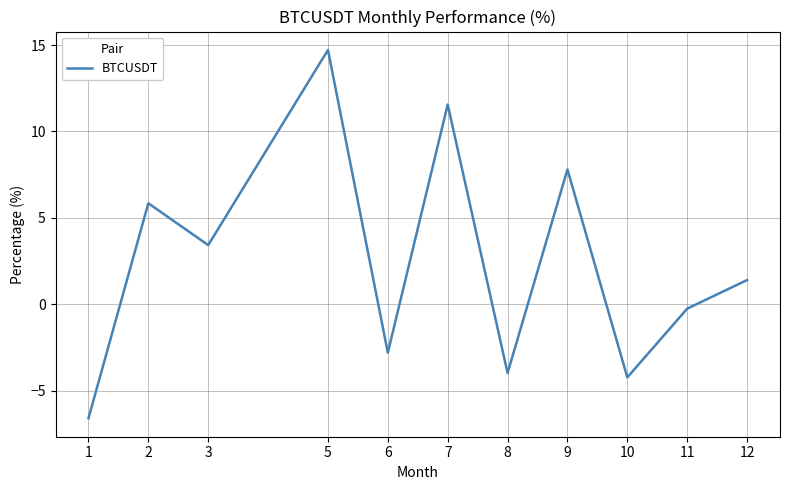

Reading left to right, list all the values displayed in this chart.

-6.6	5.8	3.4	14.7	-2.8	11.6	-4.0	7.8	-4.2	-0.2	1.4